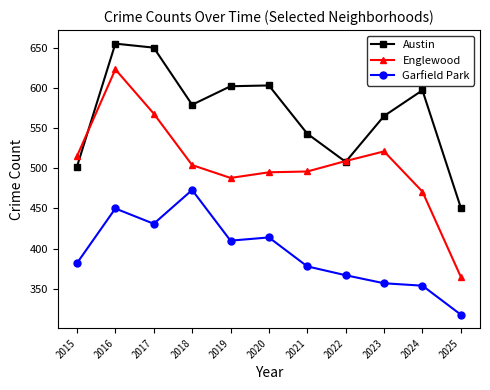

What is the average value of the Austin series?

569